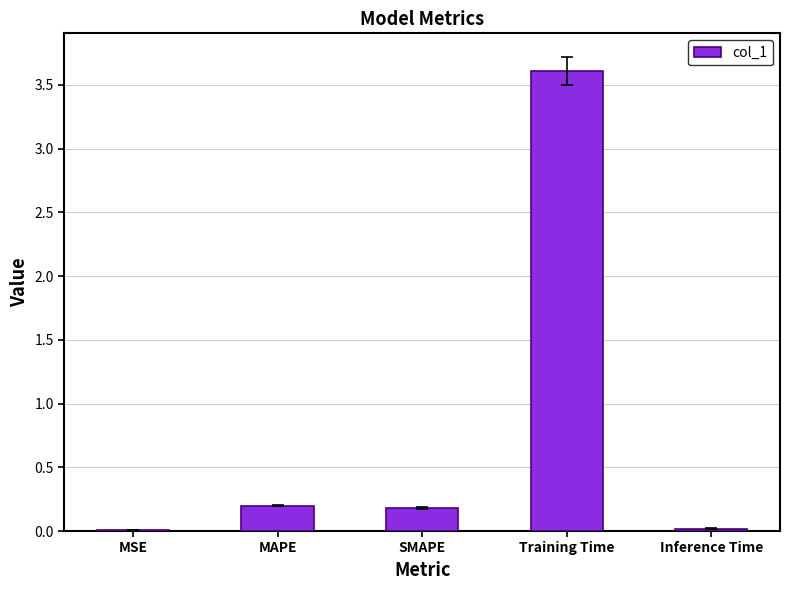

What is the sum of all values?

4.0